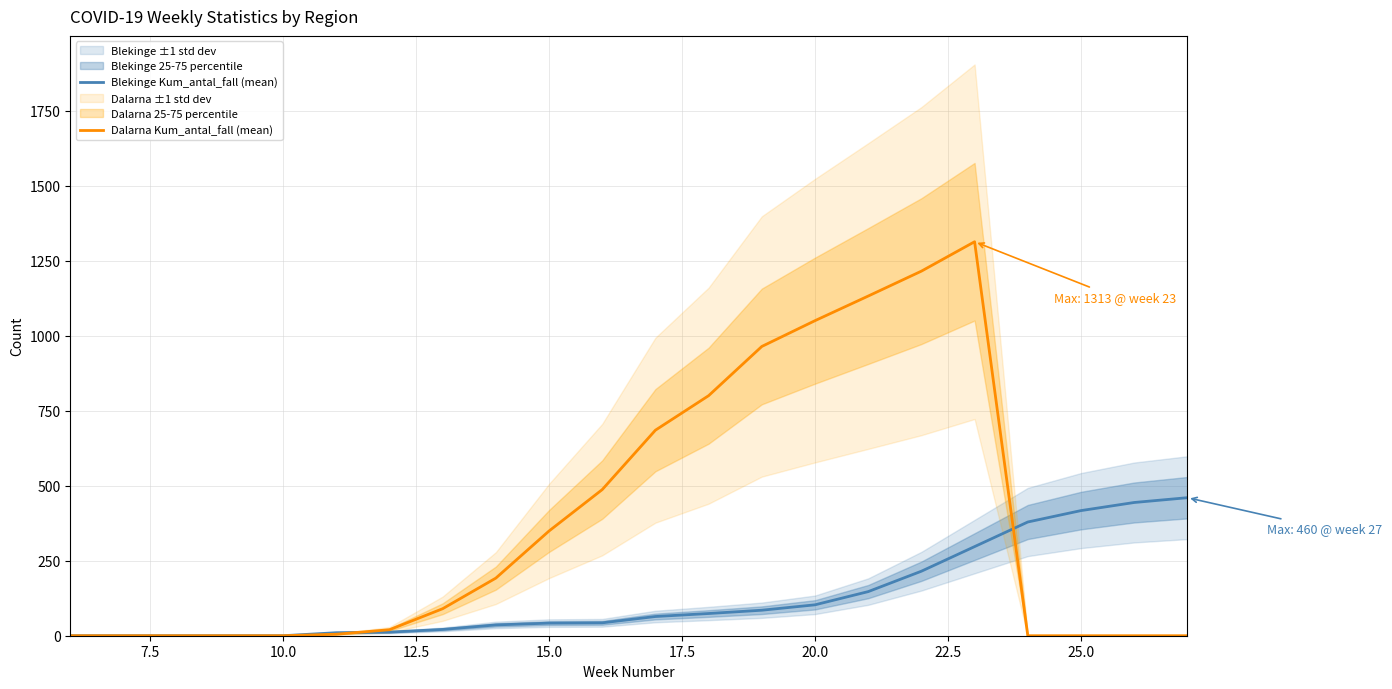

True or false: Dalarna Kum_antal_fall (mean) and Blekinge Kum_antal_fall (mean) cross at least once.

True